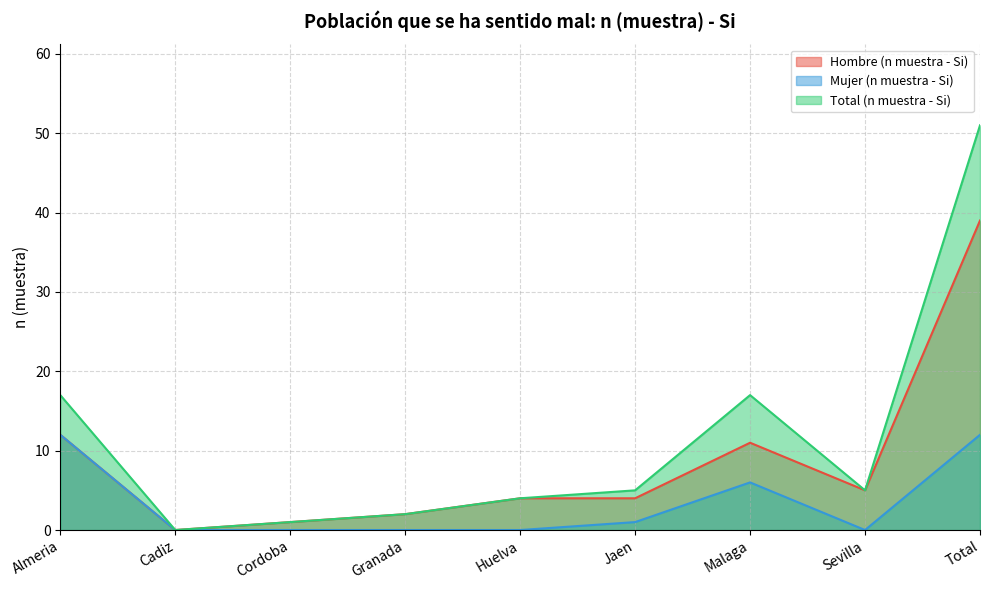

Which series changed the most between Granada and Sevilla?

Hombre (n muestra - Si)